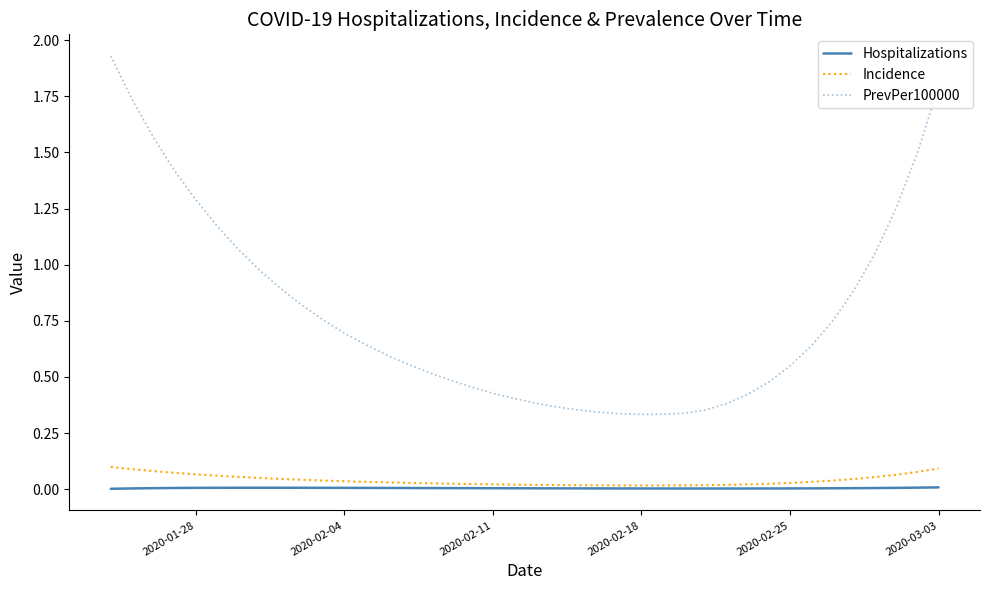

True or false: PrevPer100000 and Incidence cross at least once.

False